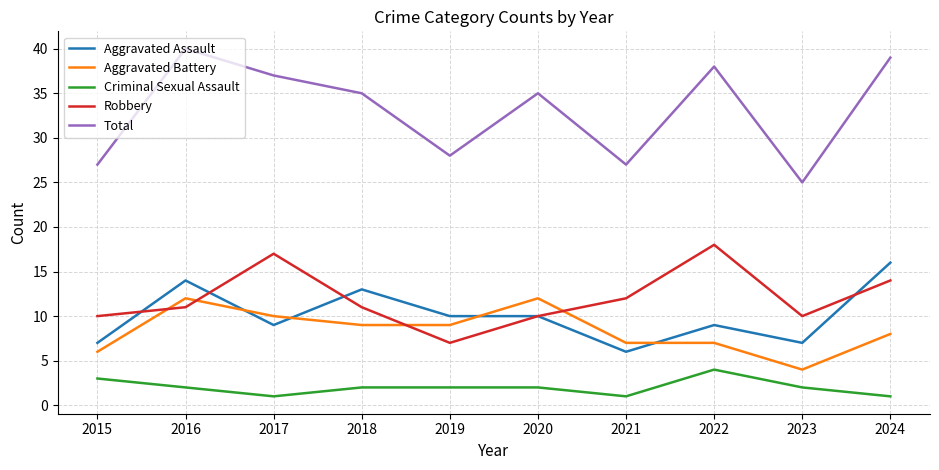

What is the average value of the Criminal Sexual Assault series?

2